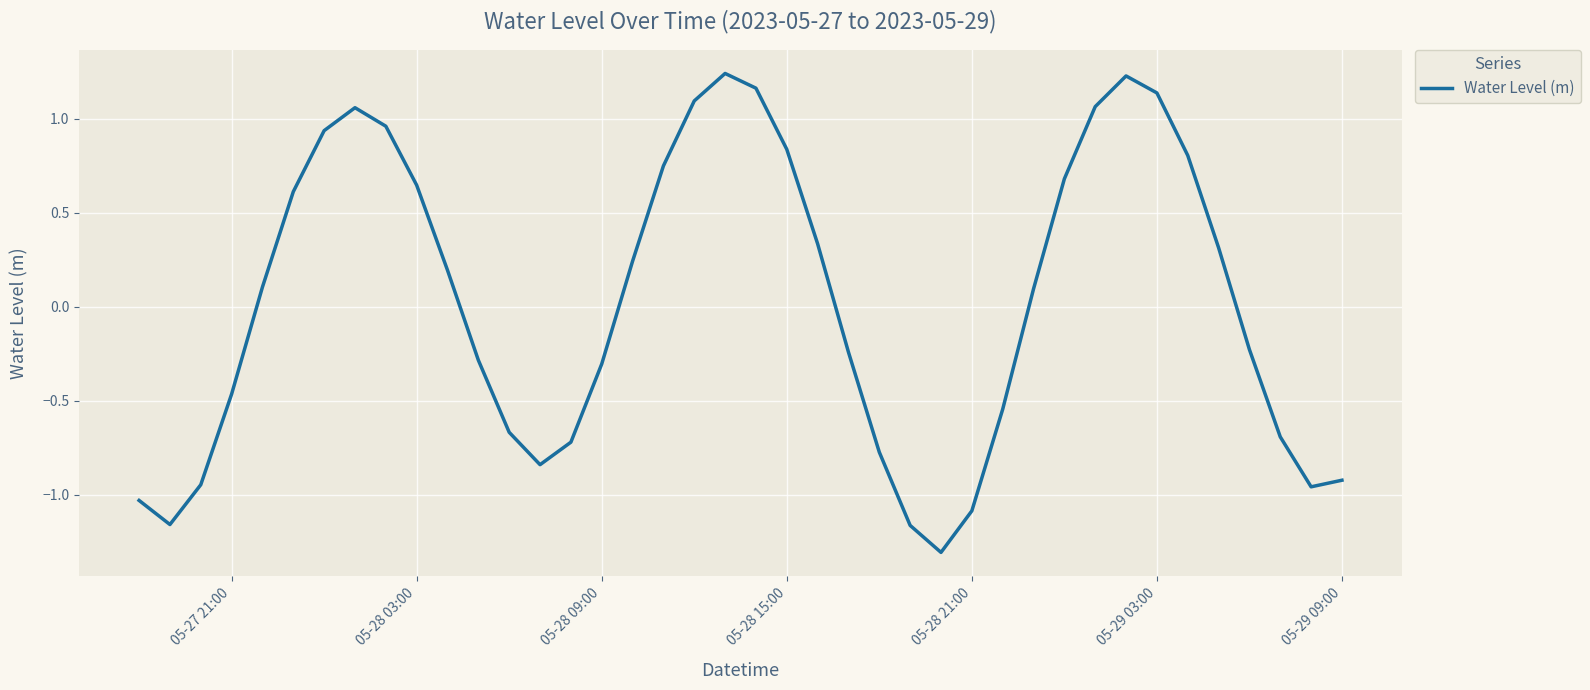

What is the difference between the maximum and minimum values?

2.5